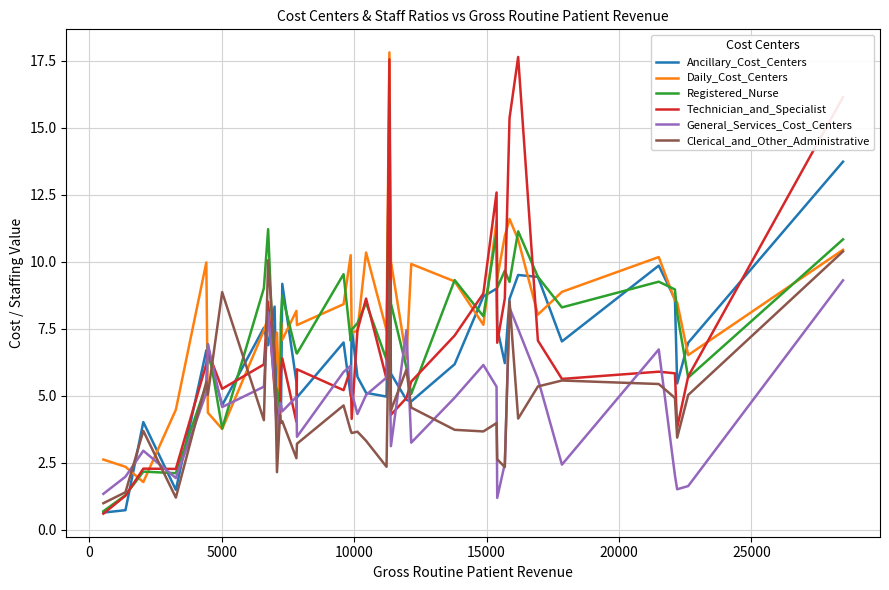

Which series has the largest range (max minus min)?

Technician_and_Specialist